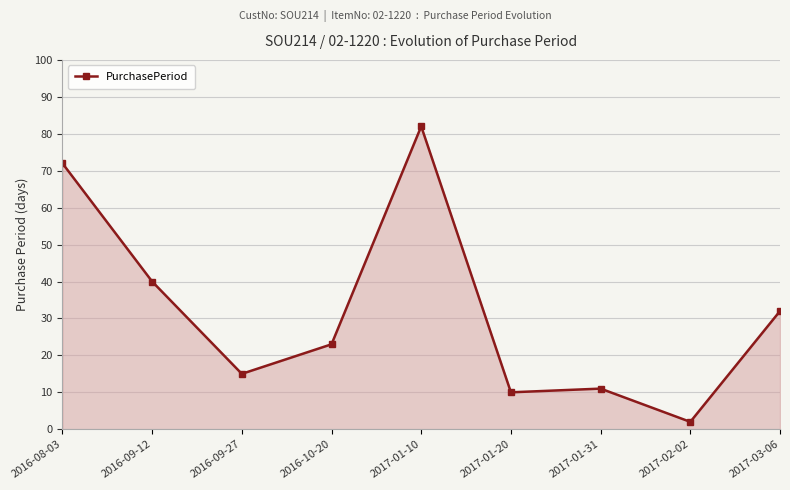

What is the average value?

32